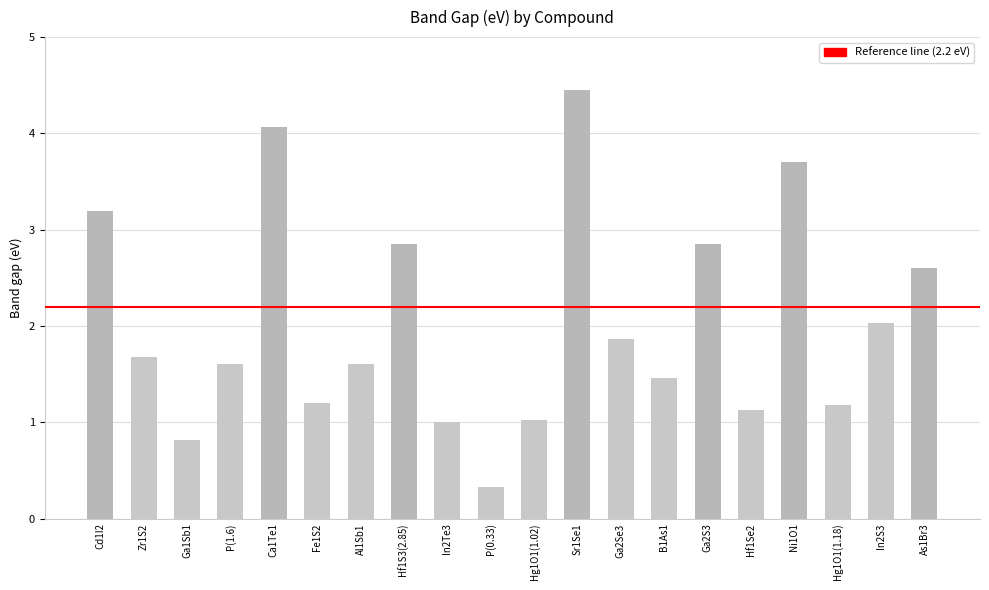

Which label corresponds to the largest value in the chart?

Sr1Se1